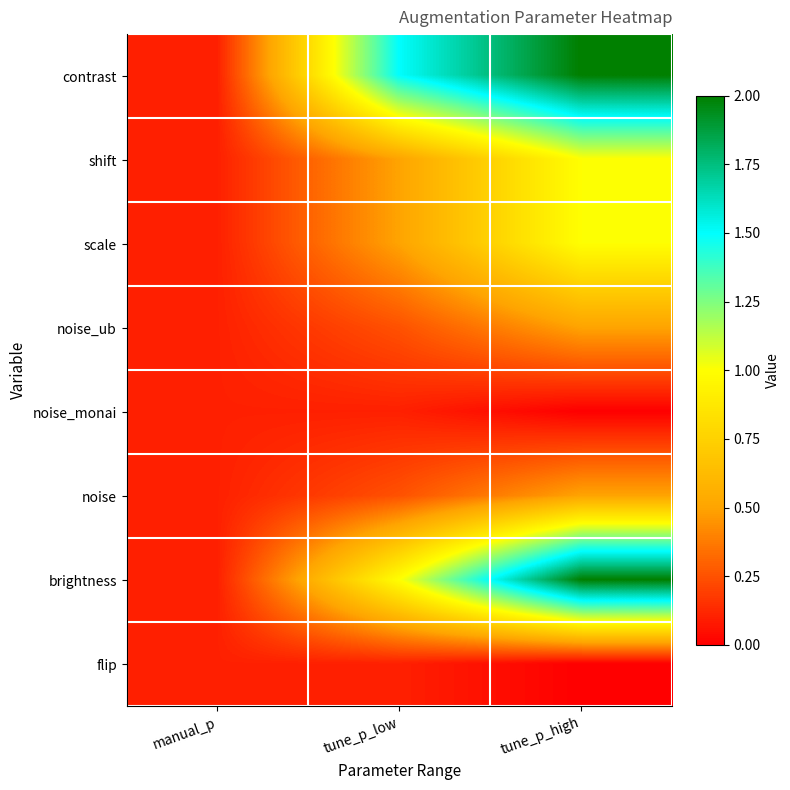

Reading left to right, extract all data points from this chart.

contrast: manual_p=0.1	tune_p_low=1.5	tune_p_high=2.0
shift: manual_p=0.1	tune_p_low=0.5	tune_p_high=1.0
scale: manual_p=0.1	tune_p_low=0.5	tune_p_high=1.0
noise_ub: manual_p=0.1	tune_p_low=0.2	tune_p_high=0.5
noise_monai: manual_p=0.1	tune_p_low=0.1	tune_p_high=0.0
noise: manual_p=0.1	tune_p_low=0.2	tune_p_high=0.5
brightness: manual_p=0.1	tune_p_low=1.0	tune_p_high=2.0
flip: manual_p=0.1	tune_p_low=0.1	tune_p_high=0.0